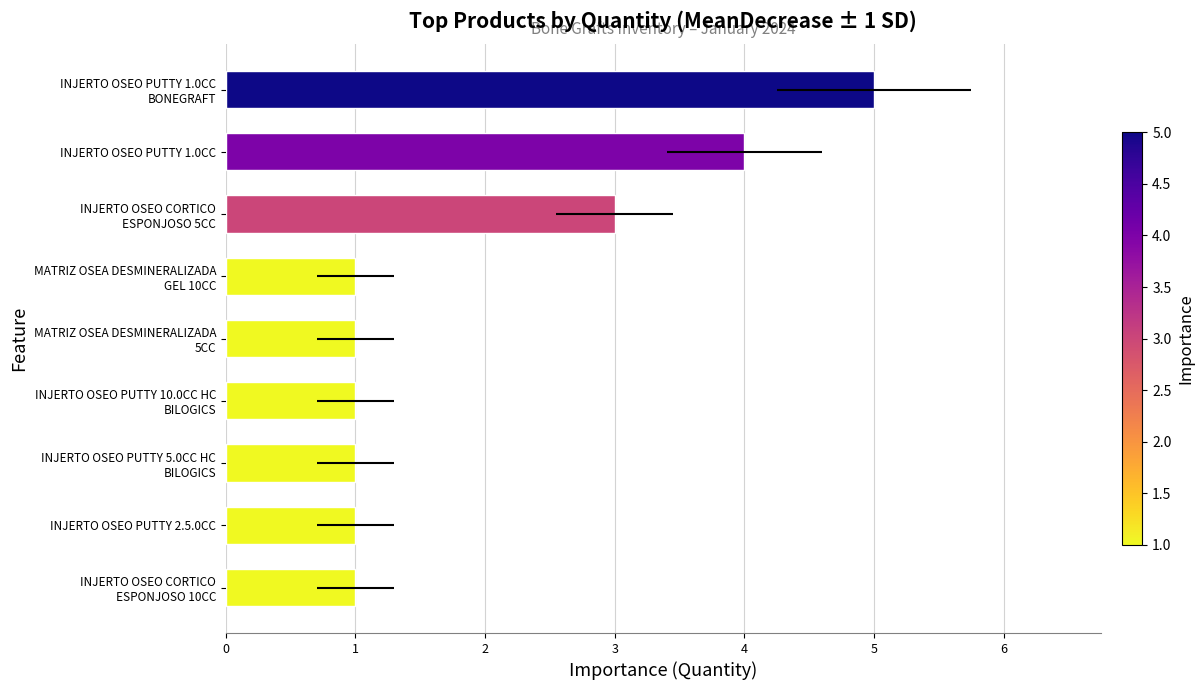

Reading left to right, list all the values displayed in this chart.

1	1	1	1	1	1	3	4	5